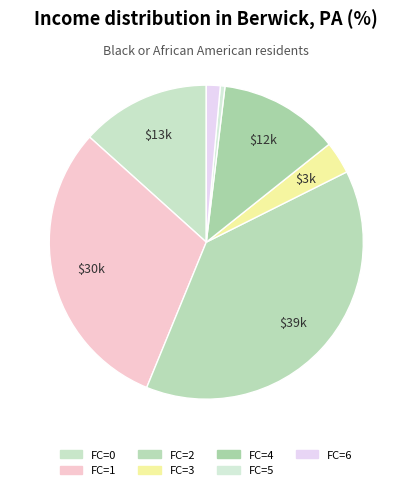

How many slices are in this pie chart?

7